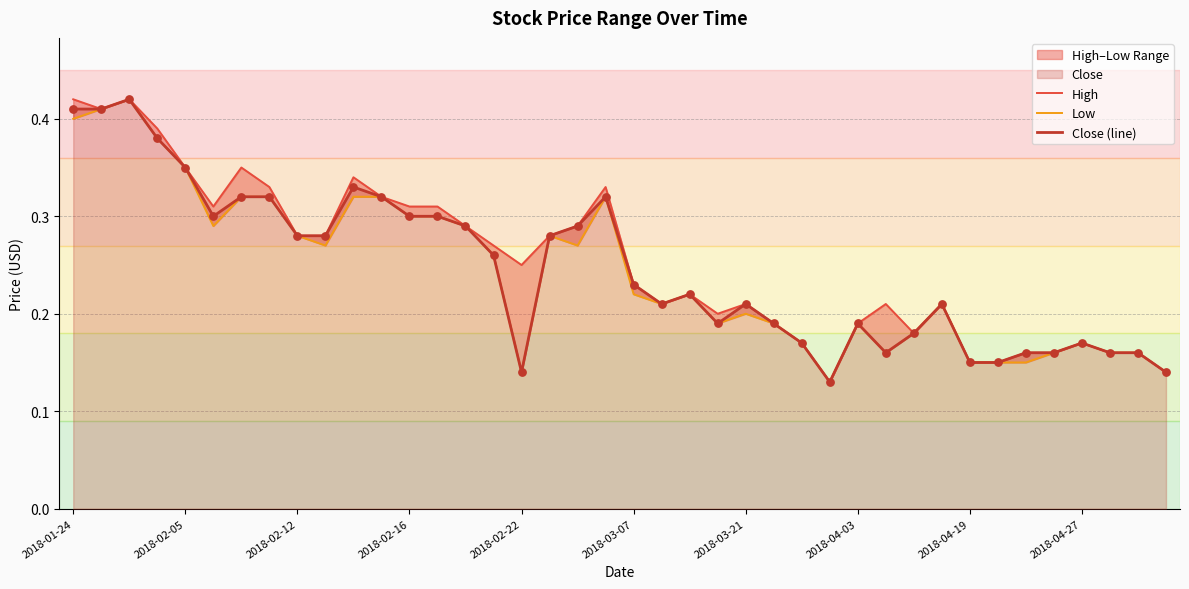

Is the value of Low at 19 greater than the value of Close (line) at 34?

Yes